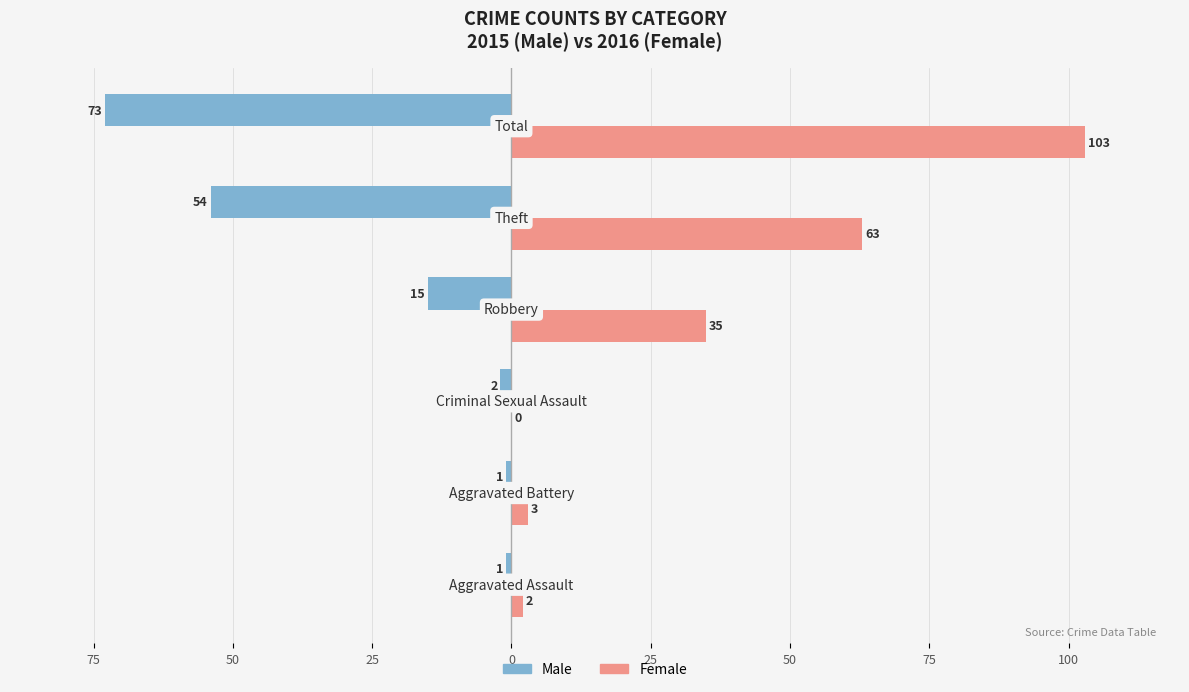

What are all the series names shown in the legend?

Male, Female